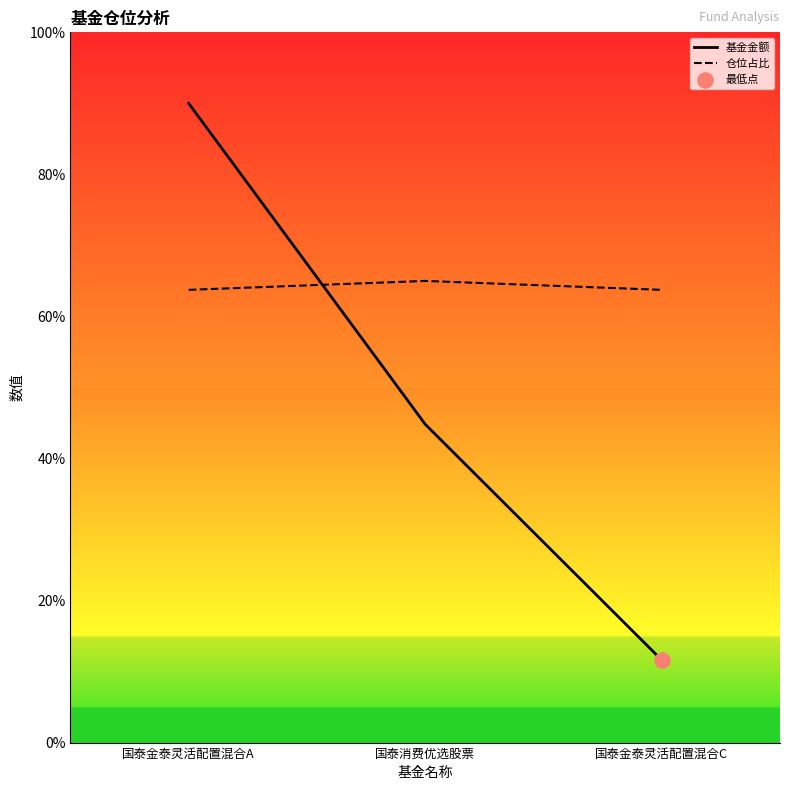

What are all the series names shown in the legend?

基金金额, 仓位占比